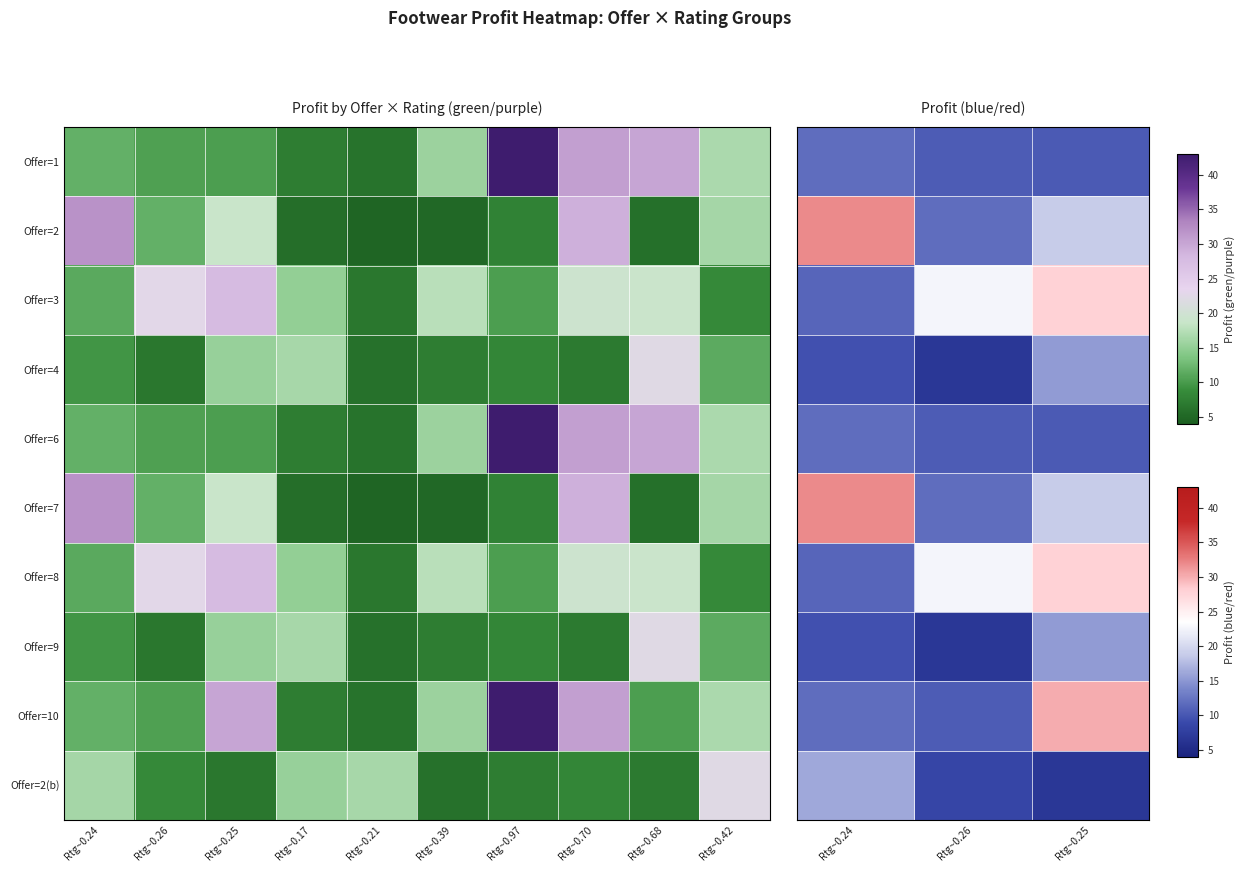

What is the difference between the row_0 values at Rtg~0.25 and Rtg~0.24?

1.5